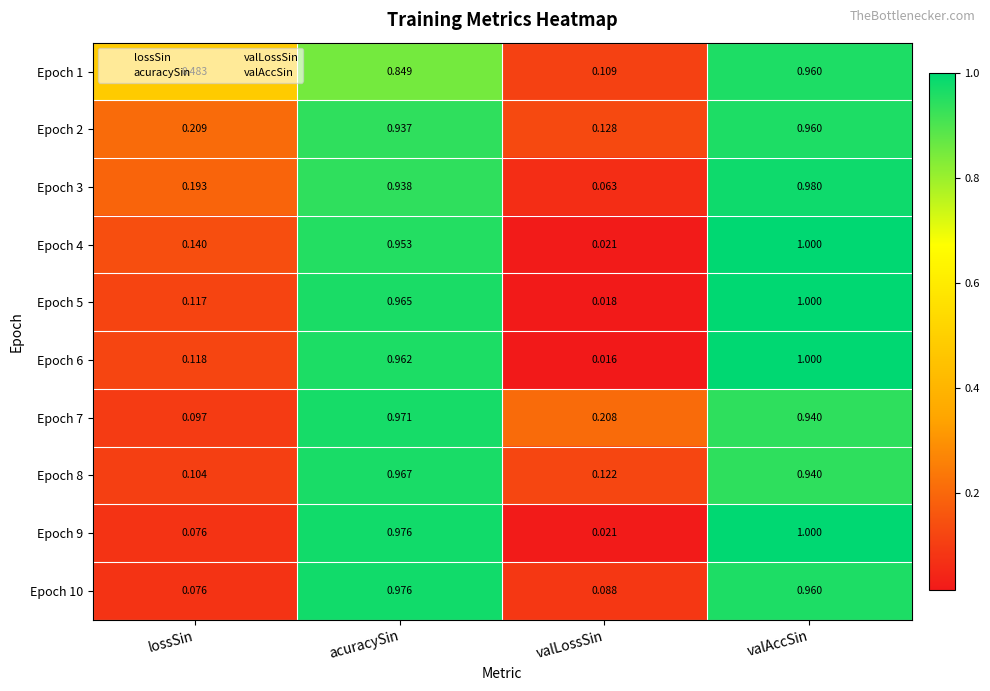

Rank the categories by Epoch 10 value from lowest to highest.

lossSin, valLossSin, valAccSin, acuracySin